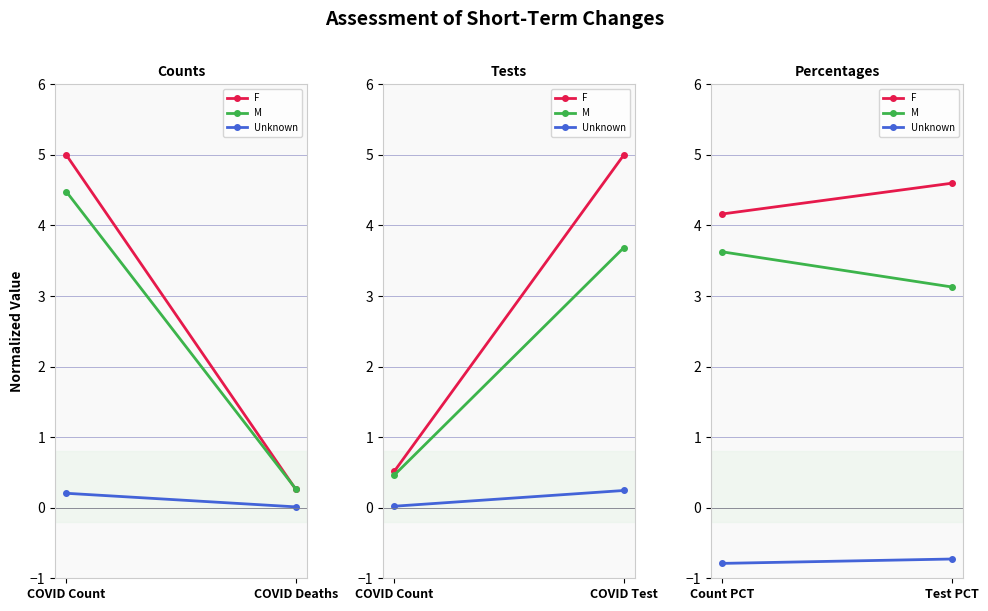

What is the label of the 1st point from the left?

Count PCT